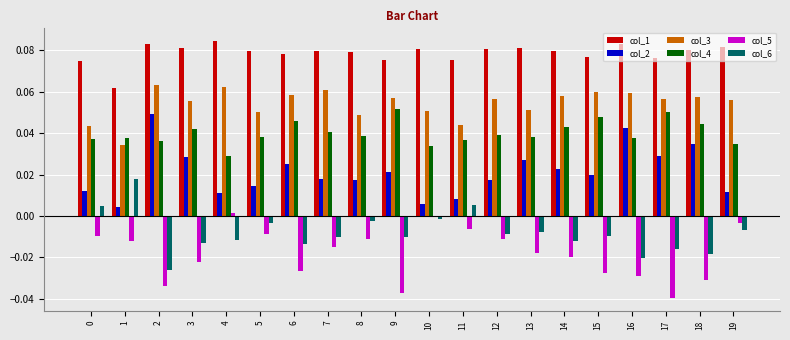

Is the value of col_1 at 6 greater than the value of col_6 at 4?

Yes